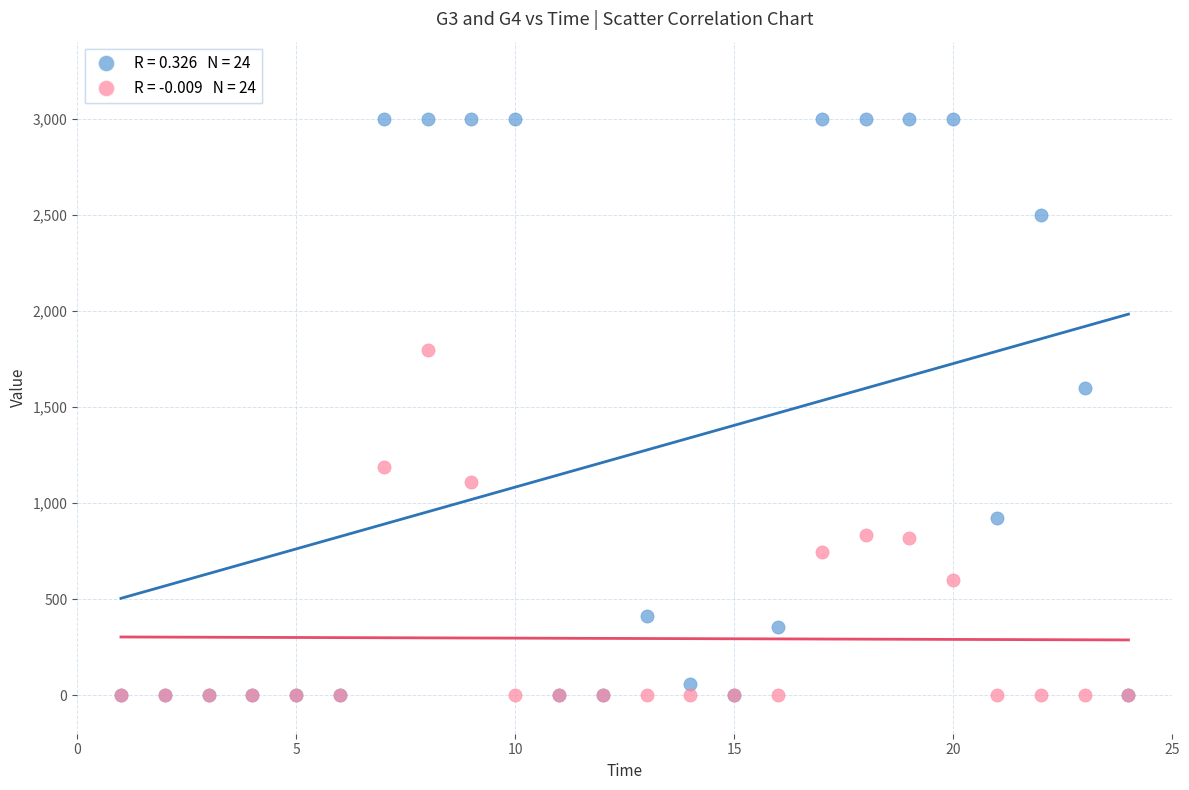

Across all series, what Y value is closest to 1500?

1599.5